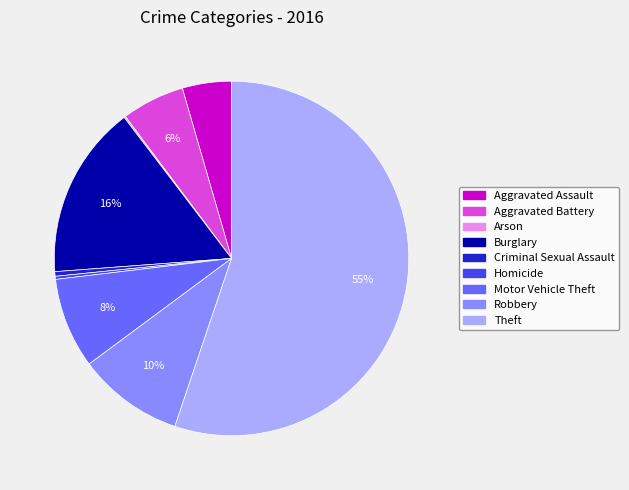

Between Motor Vehicle Theft and Burglary, which is larger?

Burglary